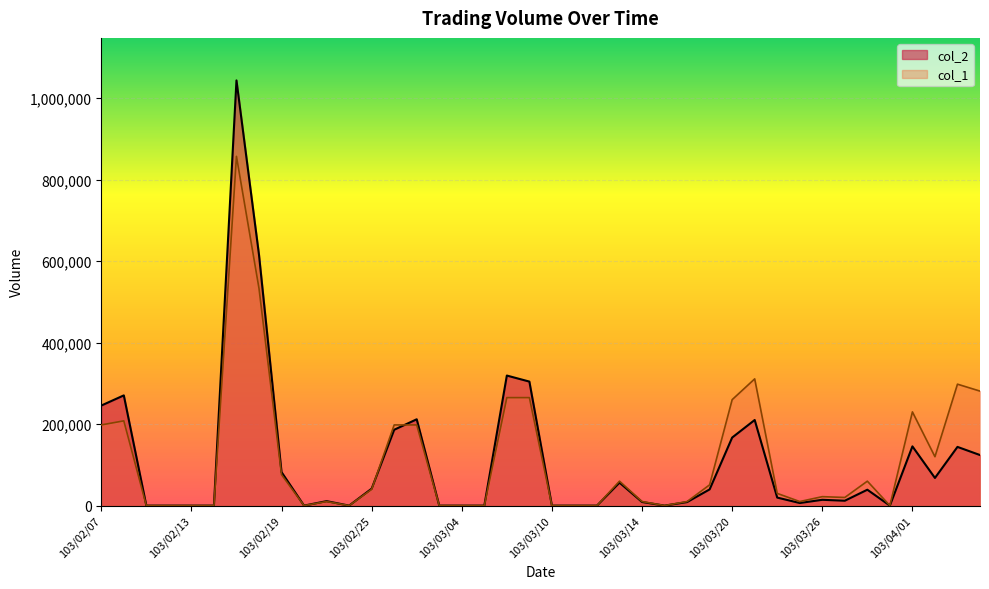

Rank the categories by col_2 value from lowest to highest.

103/02/11, 103/02/12, 103/02/13, 103/02/14, 103/02/20, 103/02/24, 103/03/03, 103/03/04, 103/03/05, 103/03/10, 103/03/11, 103/03/12, 103/03/17, 103/03/31, 103/03/25, 103/03/18, 103/03/14, 103/02/21, 103/03/27, 103/03/26, 103/03/24, 103/03/28, 103/03/19, 103/02/25, 103/03/13, 103/04/02, 103/02/19, 103/04/07, 103/04/03, 103/04/01, 103/03/20, 103/02/26, 103/03/21, 103/02/27, 103/02/07, 103/02/10, 103/03/07, 103/03/06, 103/02/18, 103/02/17